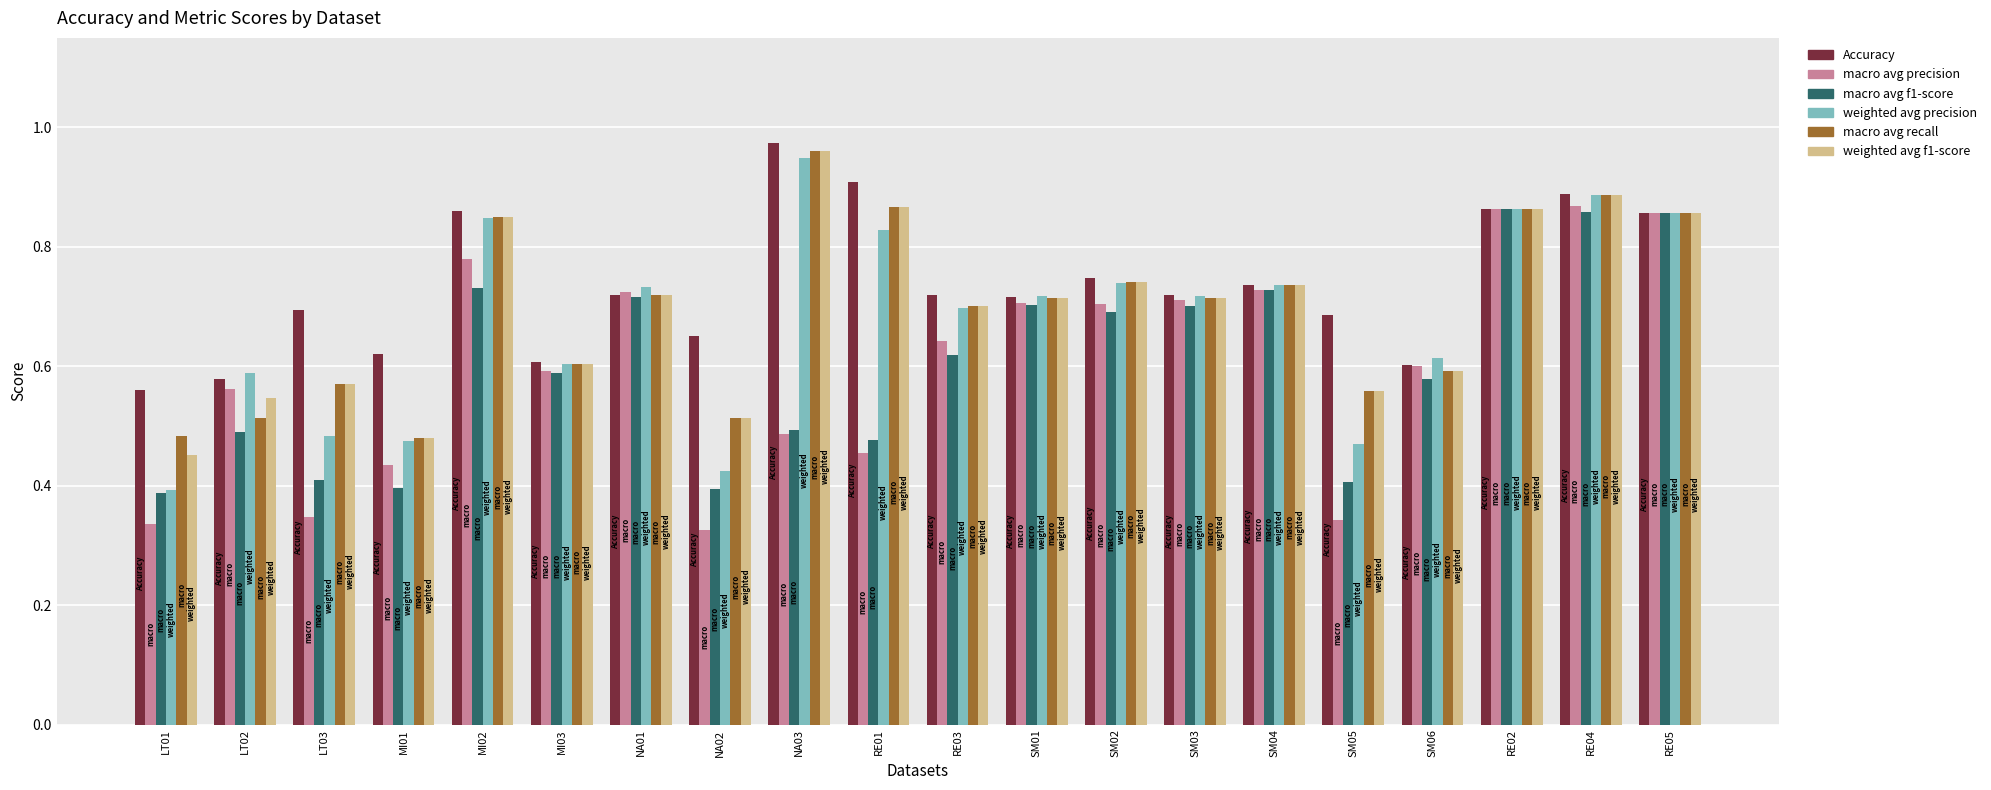

True or false: weighted avg precision has a value of 0.5 at SM05.

True